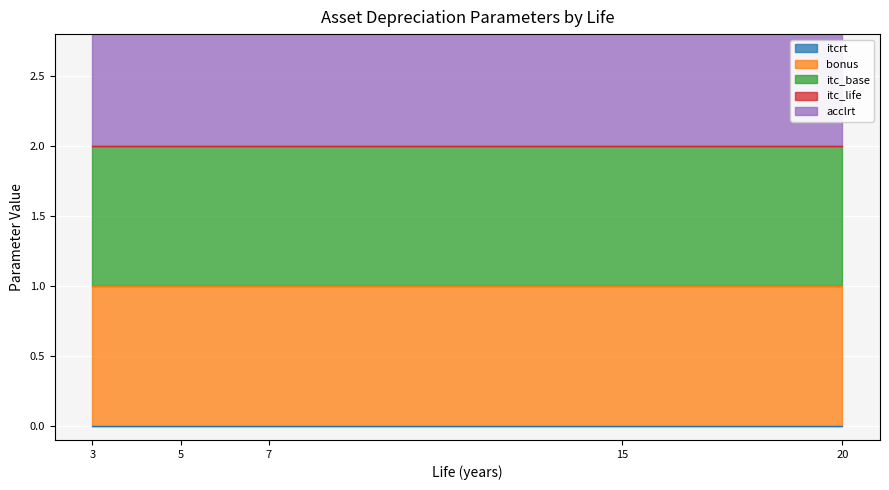

What are all the series names shown in the legend?

itcrt, bonus, itc_base, itc_life, acclrt